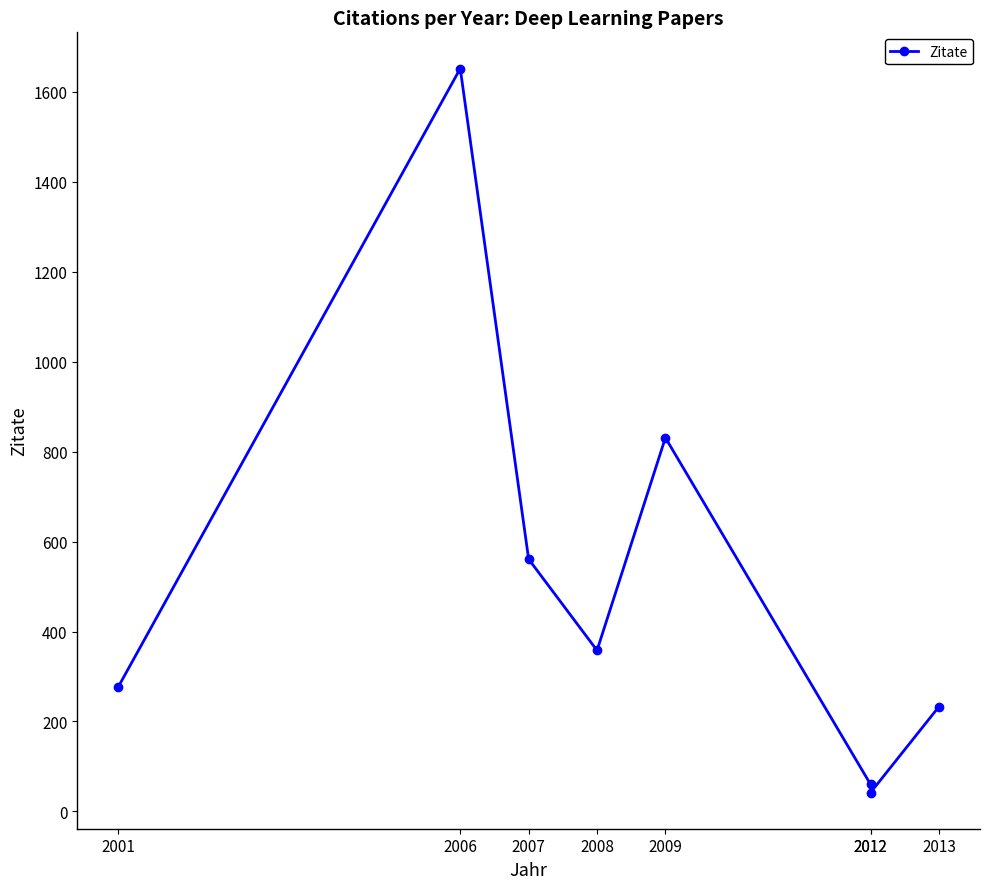

List the labels in order of value, smallest first.

2012, 2012, 2013, 2001, 2008, 2007, 2009, 2006